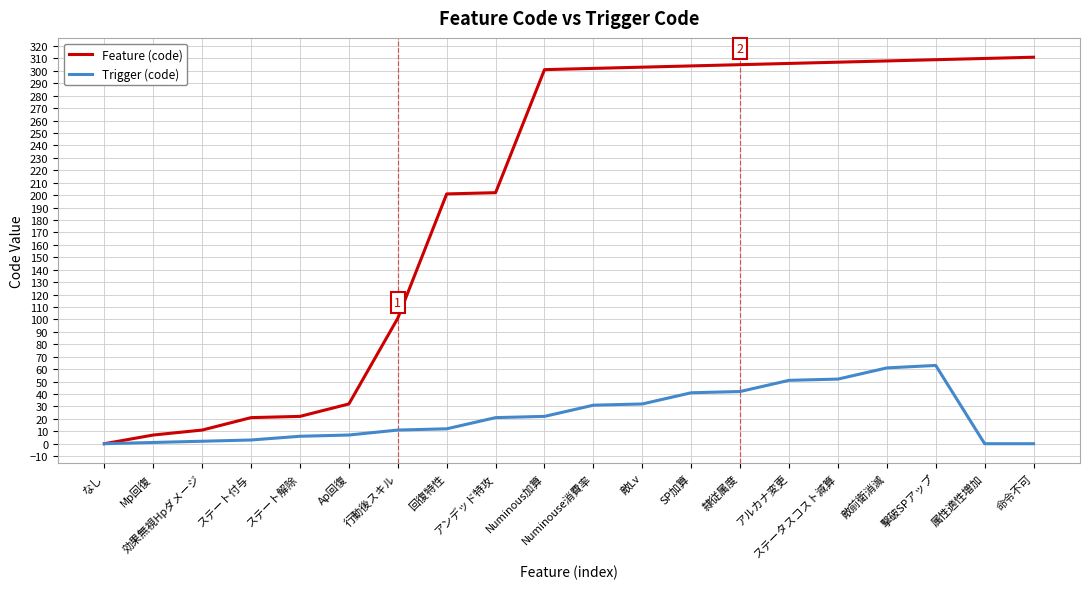

What are all the series names shown in the legend?

Feature (code), Trigger (code)